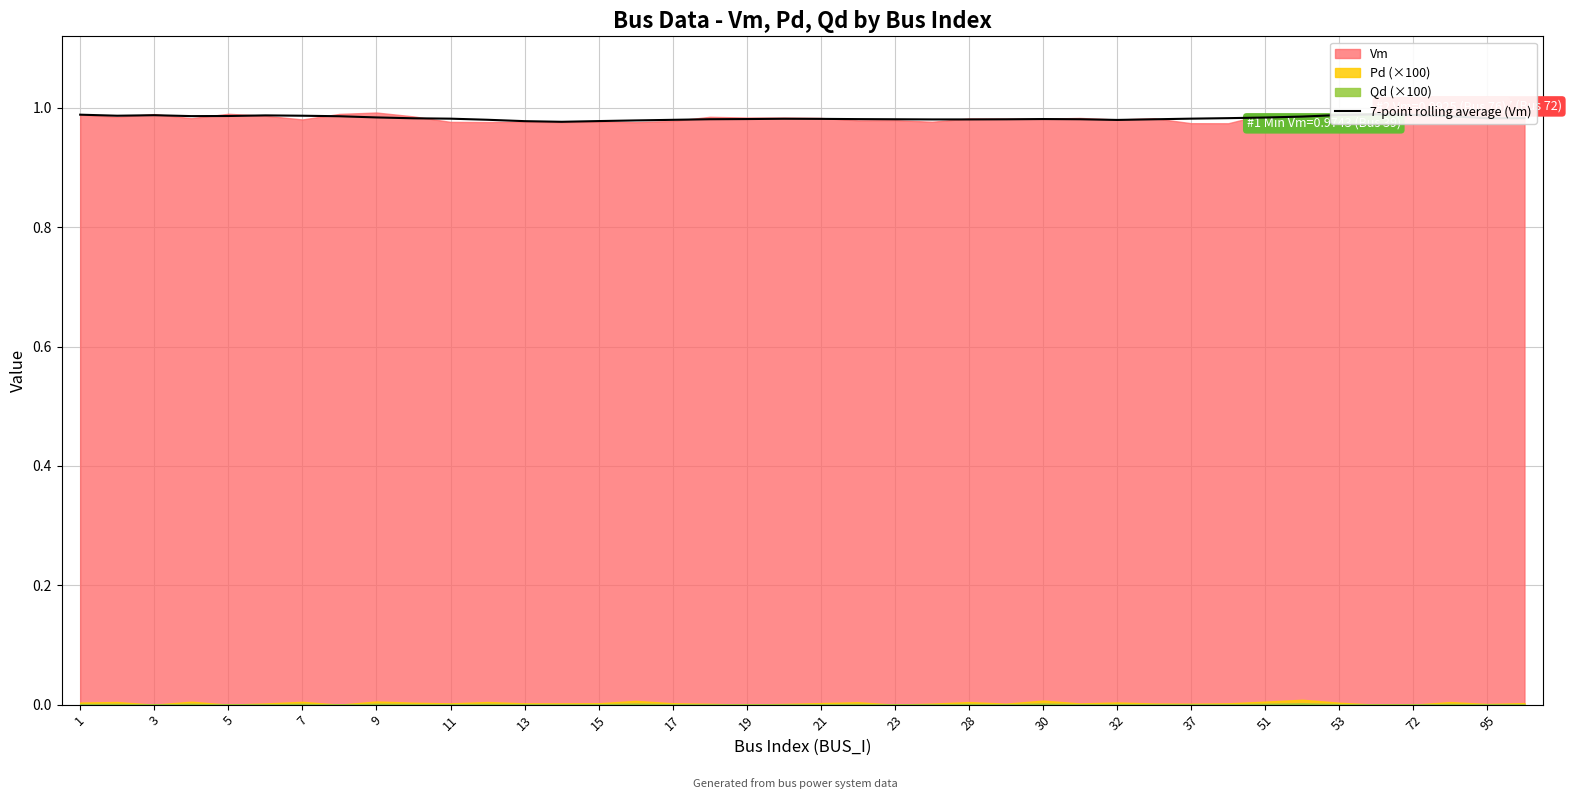

Reading left to right, extract all data points from this chart.

1.0	1.0	1.0	1.0	1.0	1.0	1.0	1.0	1.0	1.0	1.0	1.0	1.0	1.0	1.0	1.0	1.0	1.0	1.0	1.0	1.0	1.0	1.0	1.0	1.0	1.0	1.0	1.0	1.0	1.0	1.0	1.0	1.0	1.0	1.0	1.0	1.0	1.0	1.0	1.0